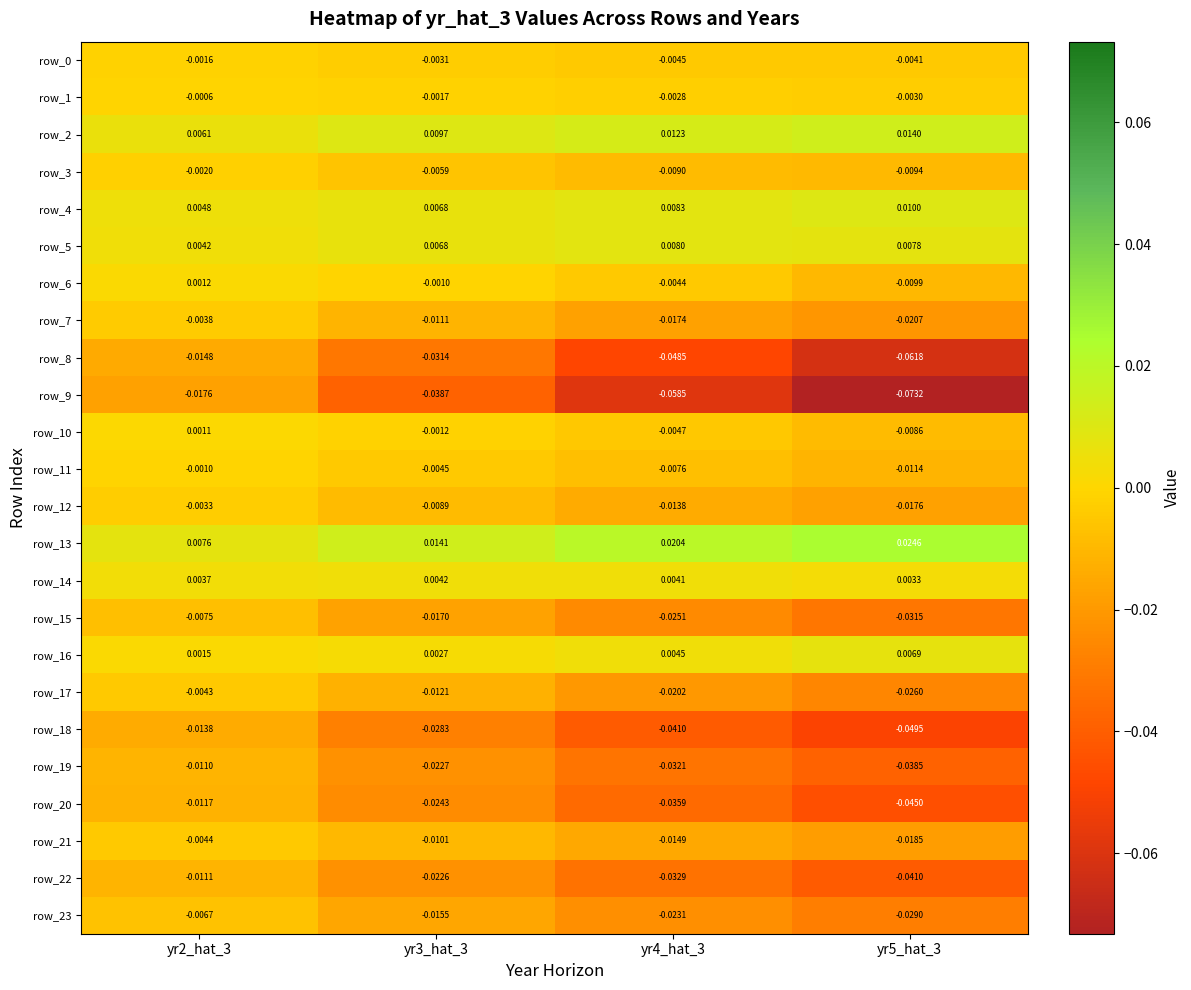

Is the value of row_10 at yr2_hat_3 greater than the value of row_18 at yr3_hat_3?

Yes